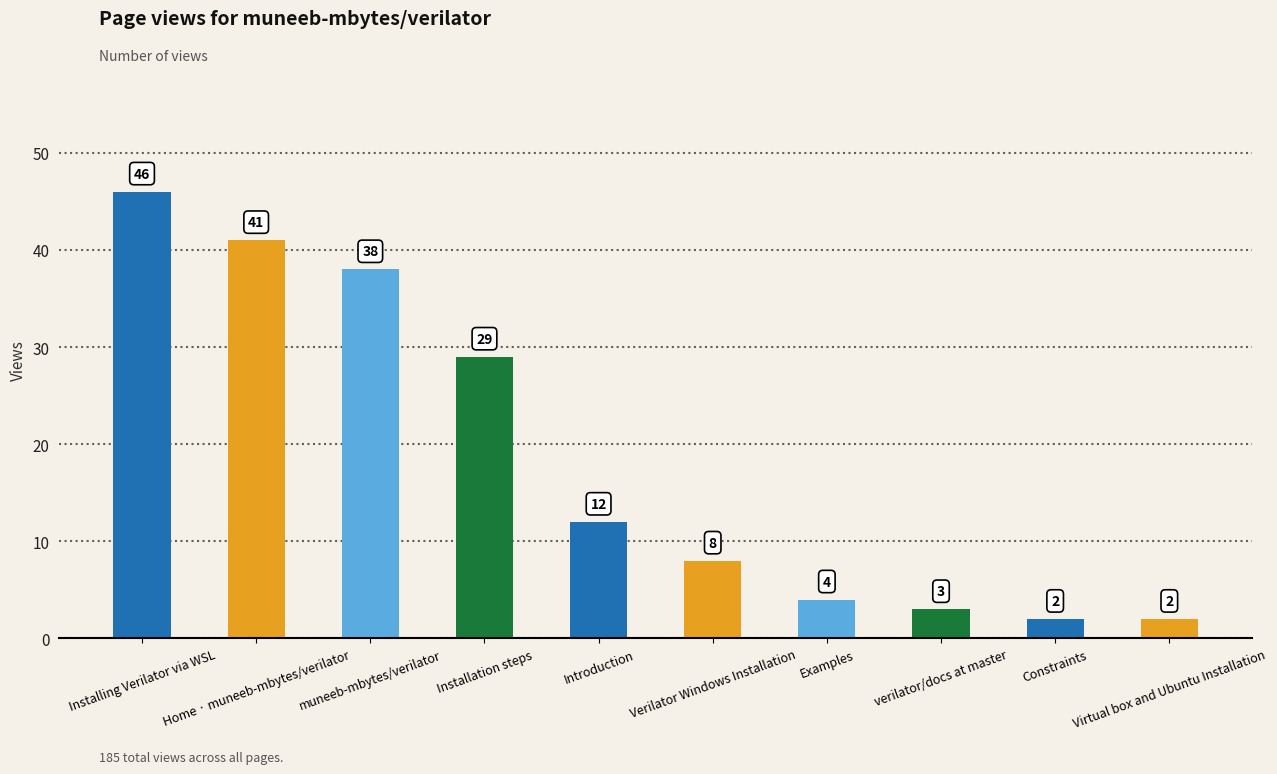

What is the difference between the maximum and minimum values?

44